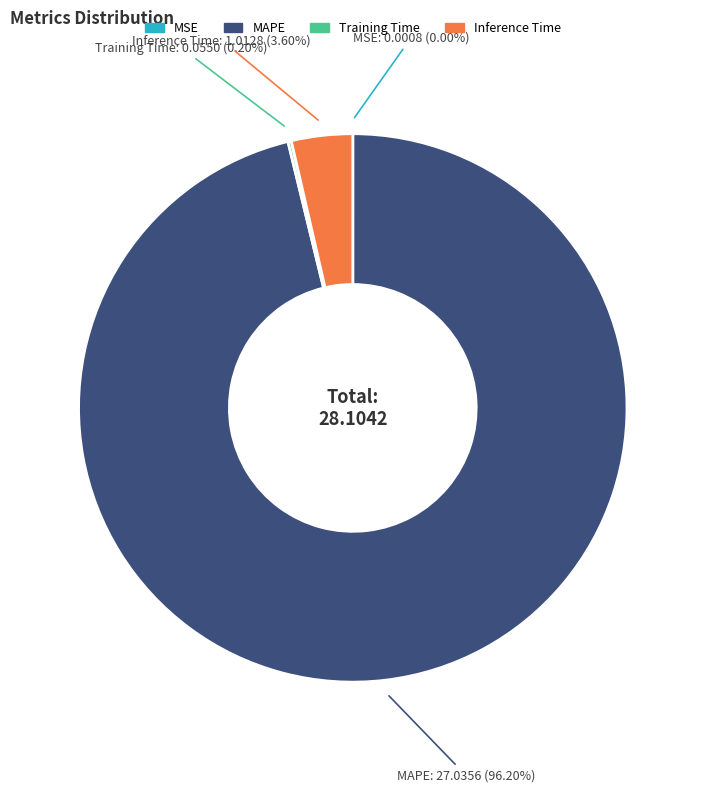

To the nearest percent, what is the difference between the largest and smallest slice percentages?

96%